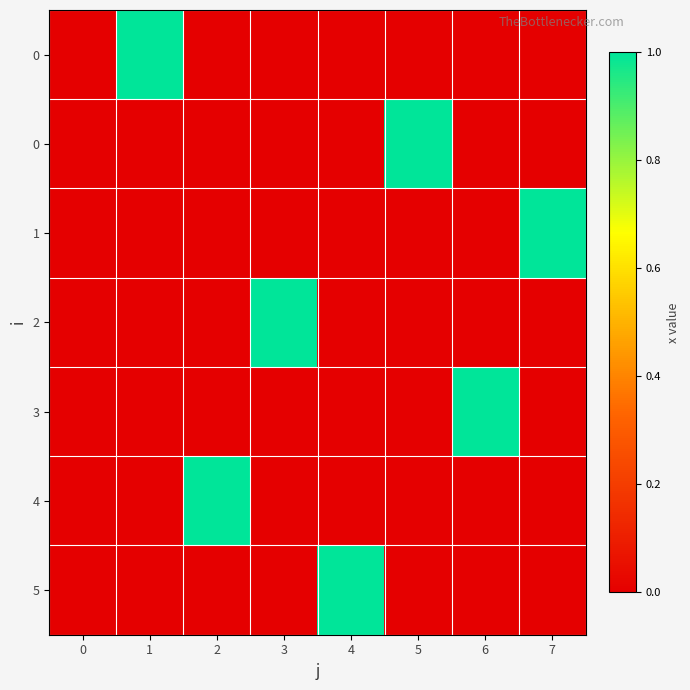

At how many categories does at least one series exceed 0?

7